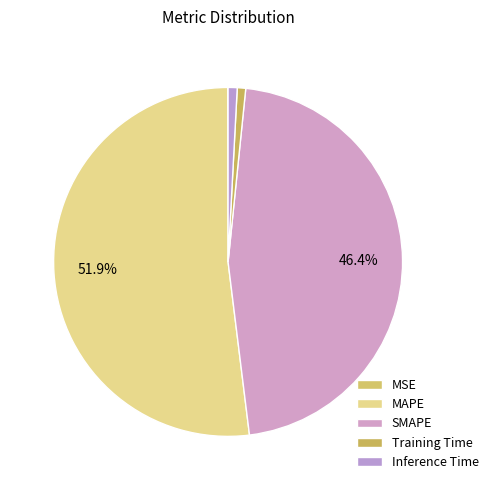

How many segments does this pie chart have?

5